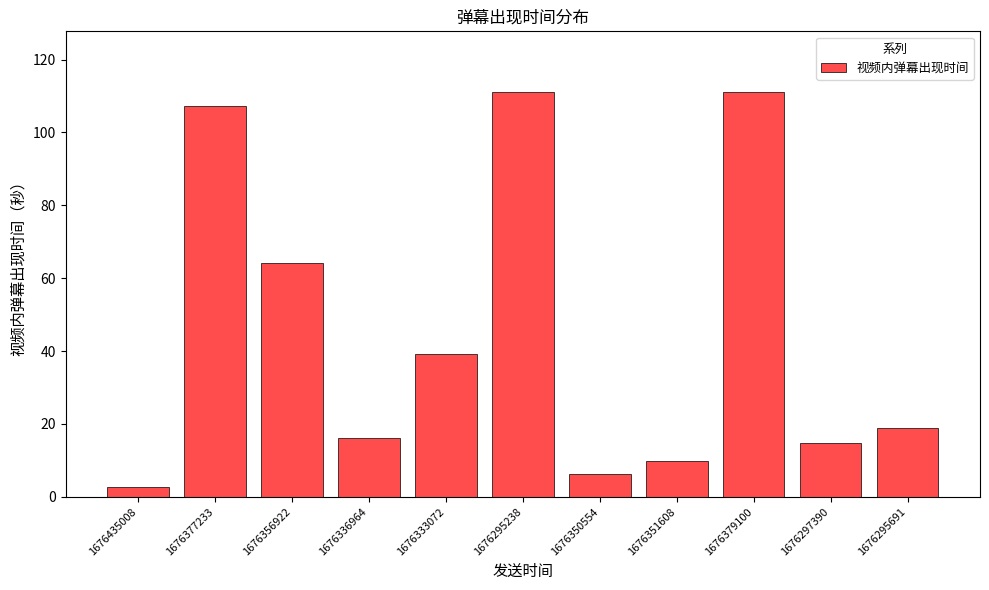

At which label is the value closest to 56?

1676356922